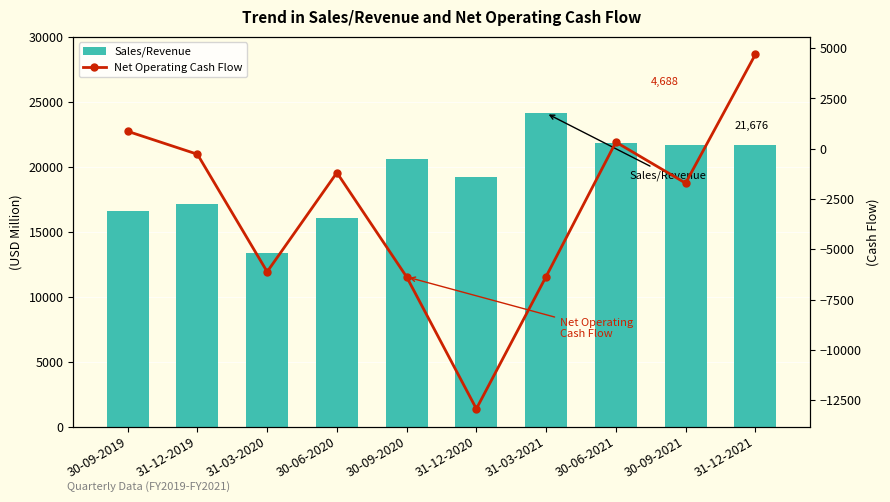

Which series has the largest total across all categories?

Sales/Revenue